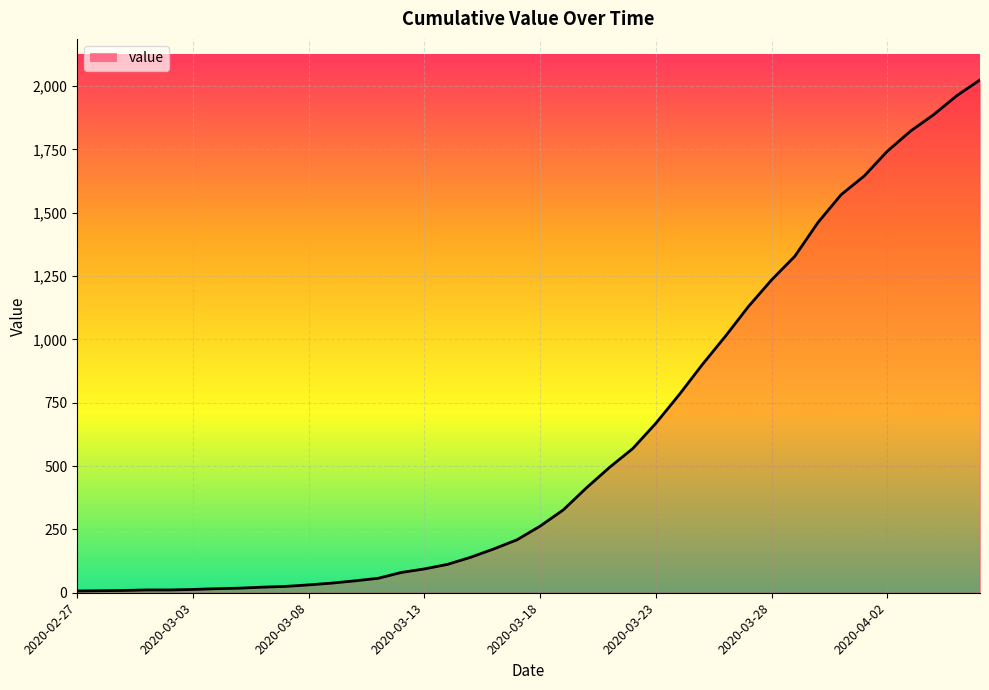

What is the smallest value displayed?

7